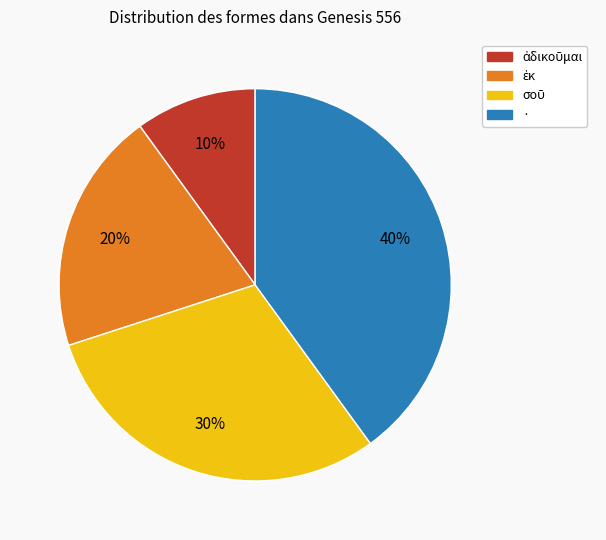

To the nearest percent, what is the average slice percentage?

25%